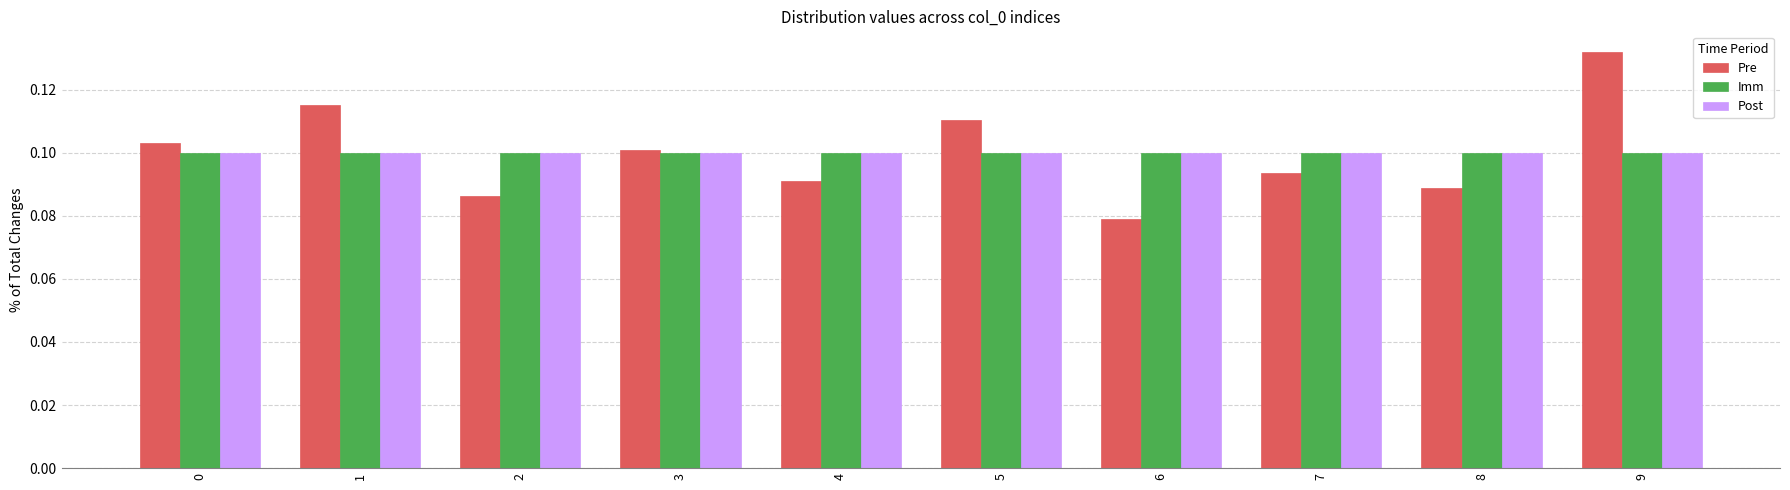

Is the value of Pre at 0 greater than the value of Imm at 3?

Yes